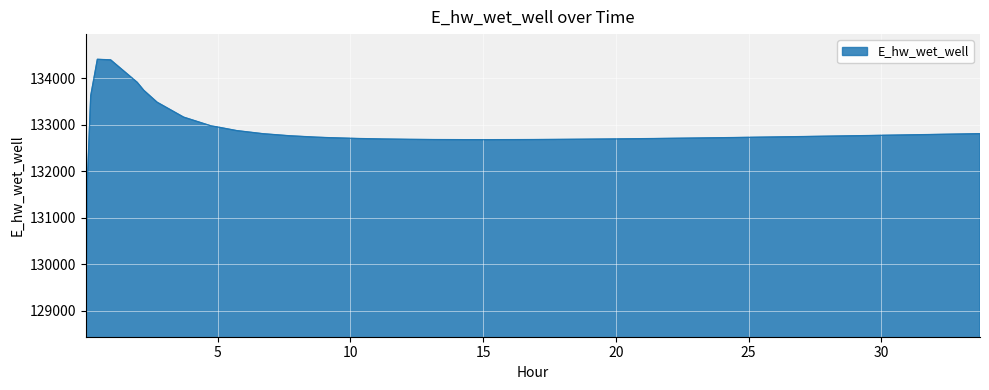

What is the maximum value shown in the chart?

134406.9